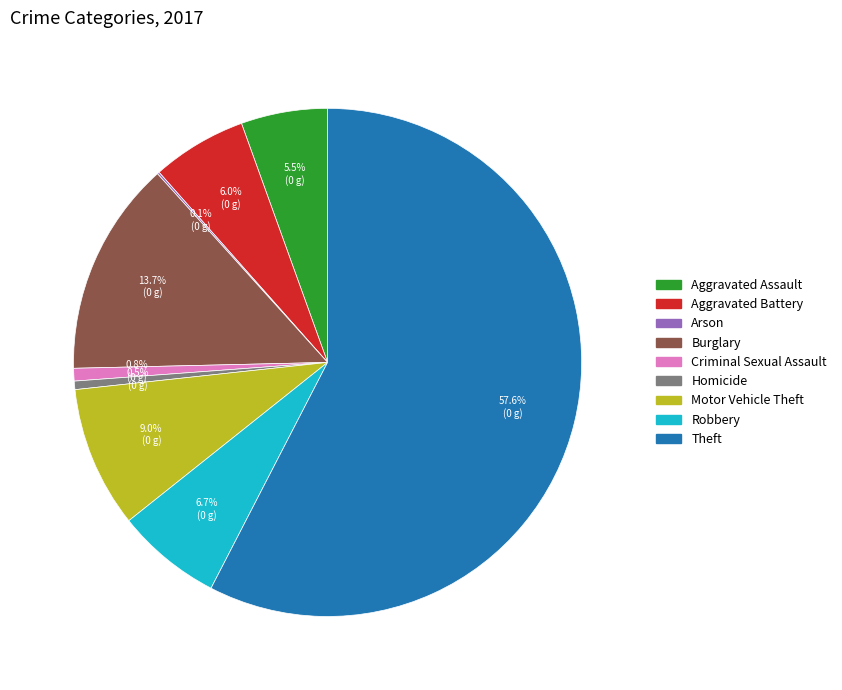

Combined, what portion of the pie is Burglary and Criminal Sexual Assault?

14.5%